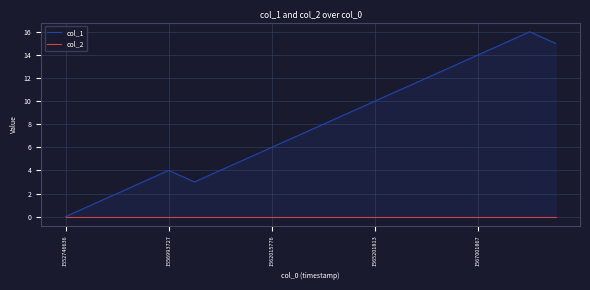

How many lines are shown in the chart?

2